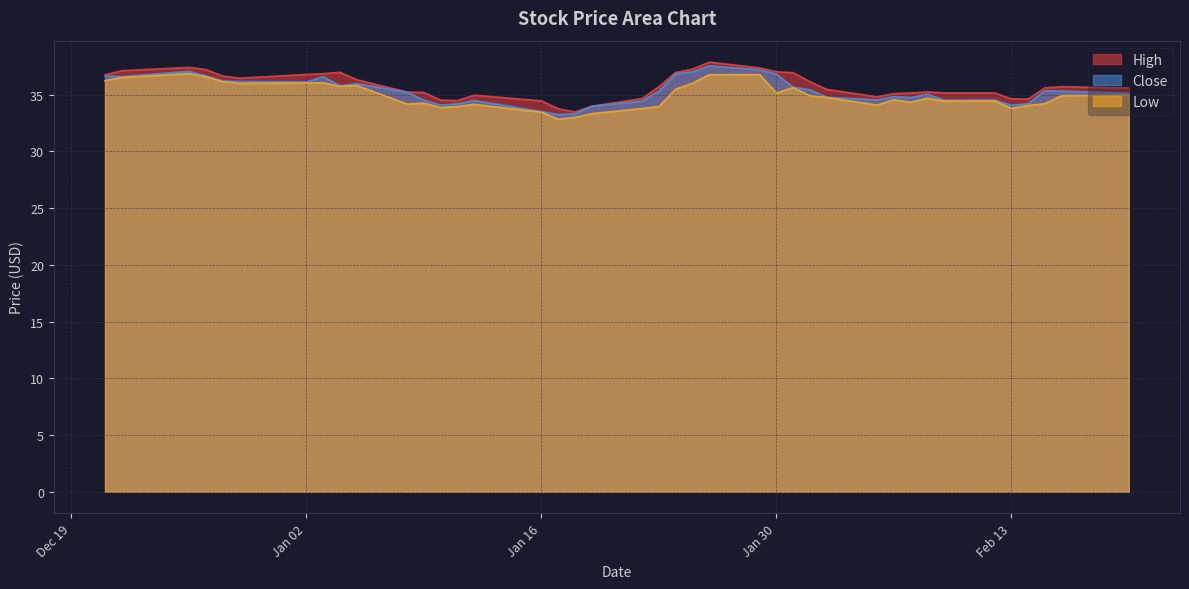

How many data points in Close are above 35?

23